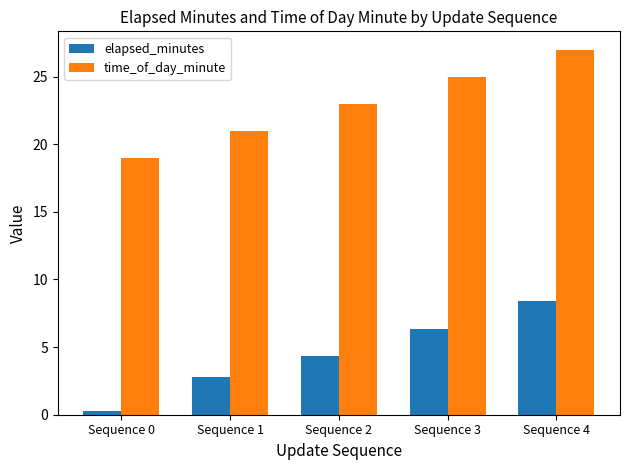

Reading left to right, extract all data points from this chart.

elapsed_minutes: Sequence 0=0.3	Sequence 1=2.8	Sequence 2=4.4	Sequence 3=6.3	Sequence 4=8.4
time_of_day_minute: Sequence 0=19.0	Sequence 1=21.0	Sequence 2=23.0	Sequence 3=25.0	Sequence 4=27.0